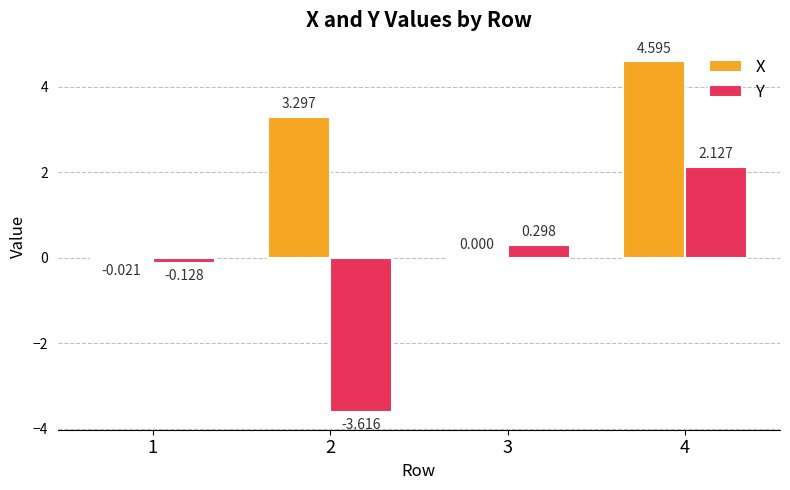

Which series changed the most between 3 and 4?

X